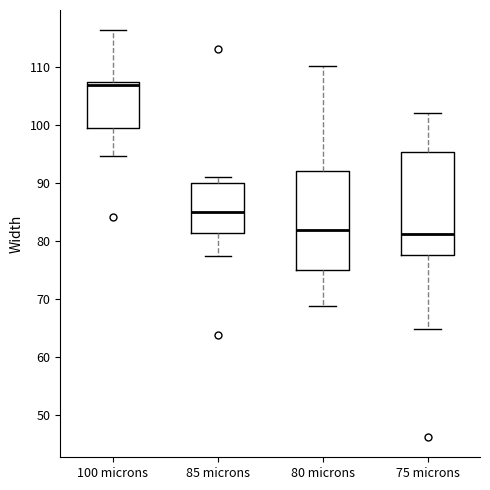

Where does the lower whisker of the box for 75 microns end on the y-axis? The values are not printed on the chart, so give them approximately, as read against the axis.

65